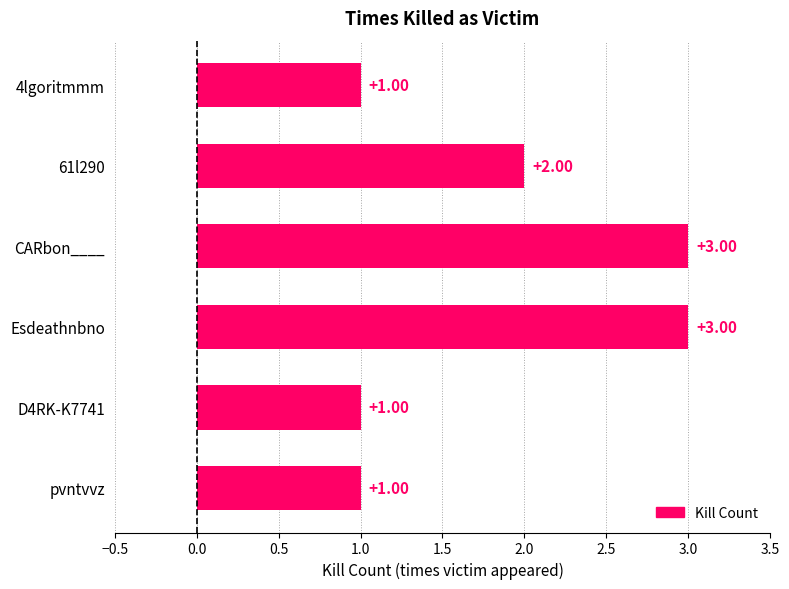

What is the label of the 6th bar from the top?

pvntvvz